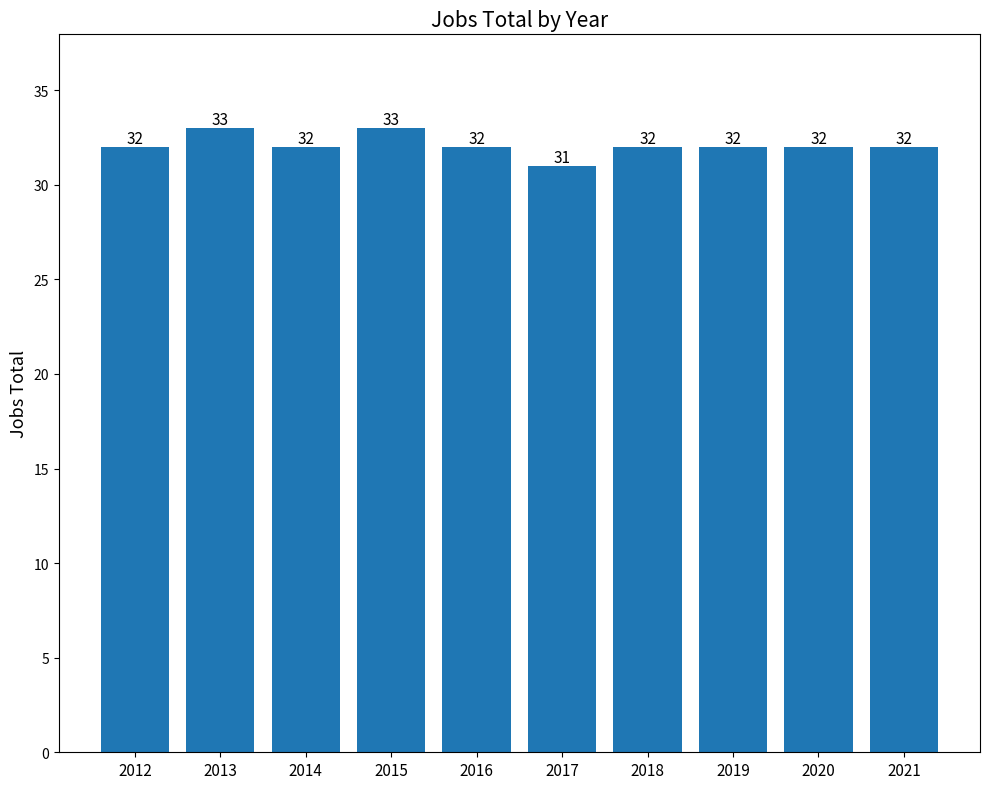

What is the ratio of the value at 2017 to the value at 2016?

1.0